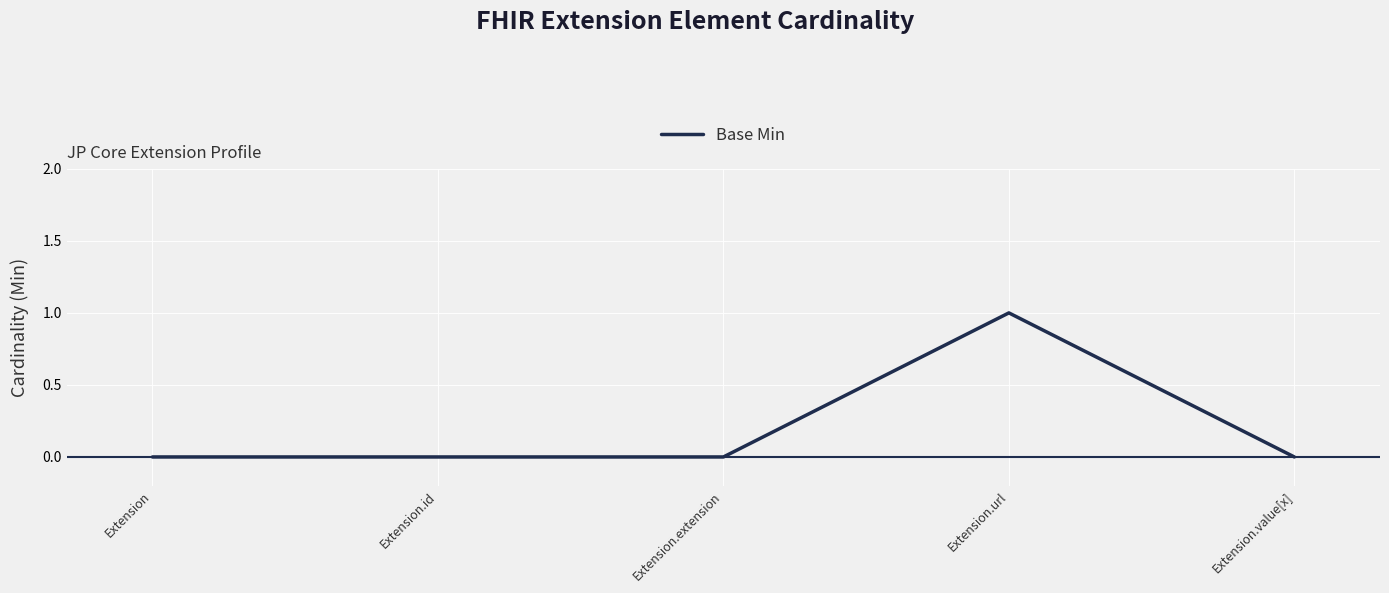

Between Extension.url and Extension.value[x], which is larger?

Extension.url